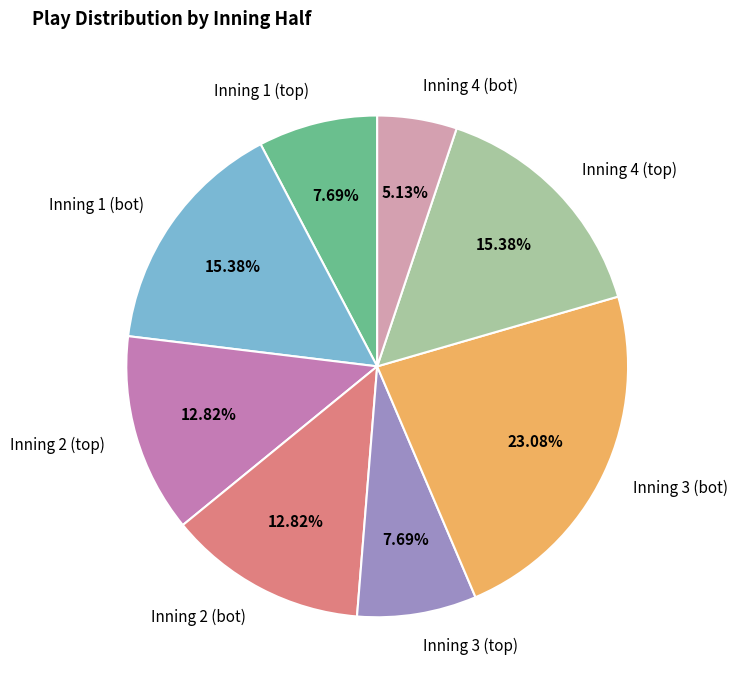

Which slice is the largest?

Inning 3 (bot)